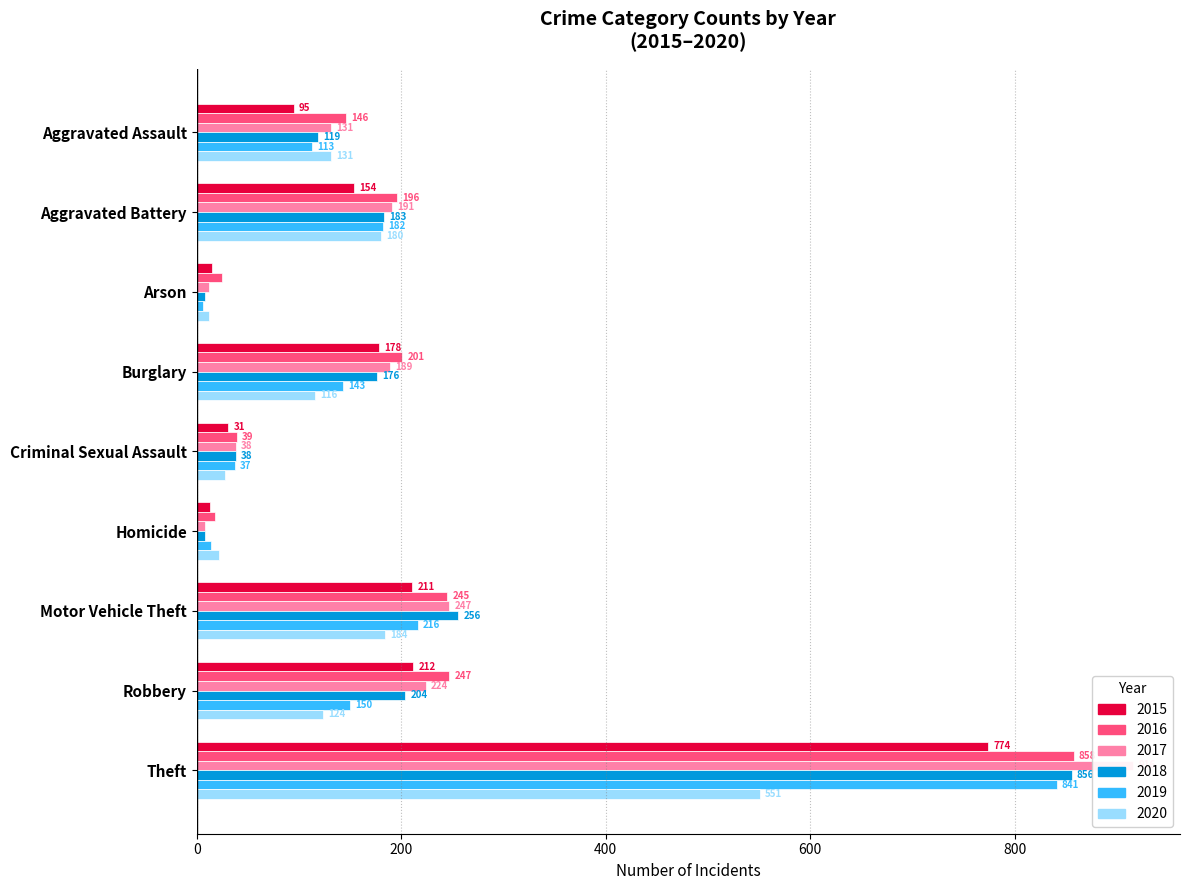

Reading left to right, what are all the values shown in this chart?

2015: Aggravated Assault=95	Aggravated Battery=154	Arson=15	Burglary=178	Criminal Sexual Assault=31	Homicide=13	Motor Vehicle Theft=211	Robbery=212	Theft=774
2016: Aggravated Assault=146	Aggravated Battery=196	Arson=25	Burglary=201	Criminal Sexual Assault=39	Homicide=18	Motor Vehicle Theft=245	Robbery=247	Theft=858
2017: Aggravated Assault=131	Aggravated Battery=191	Arson=12	Burglary=189	Criminal Sexual Assault=38	Homicide=8	Motor Vehicle Theft=247	Robbery=224	Theft=916
2018: Aggravated Assault=119	Aggravated Battery=183	Arson=8	Burglary=176	Criminal Sexual Assault=38	Homicide=8	Motor Vehicle Theft=256	Robbery=204	Theft=856
2019: Aggravated Assault=113	Aggravated Battery=182	Arson=6	Burglary=143	Criminal Sexual Assault=37	Homicide=14	Motor Vehicle Theft=216	Robbery=150	Theft=841
2020: Aggravated Assault=131	Aggravated Battery=180	Arson=12	Burglary=116	Criminal Sexual Assault=28	Homicide=22	Motor Vehicle Theft=184	Robbery=124	Theft=551